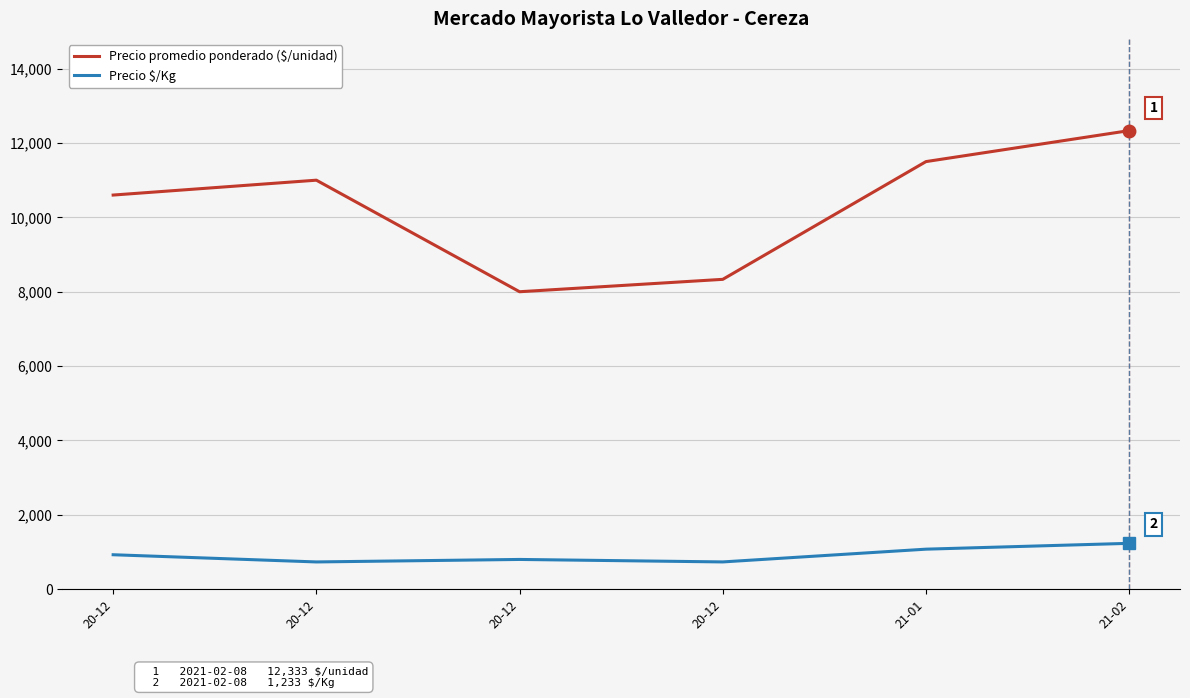

Rank the series at 20-12 from highest to lowest value.

Precio promedio ponderado ($/unidad), Precio $/Kg